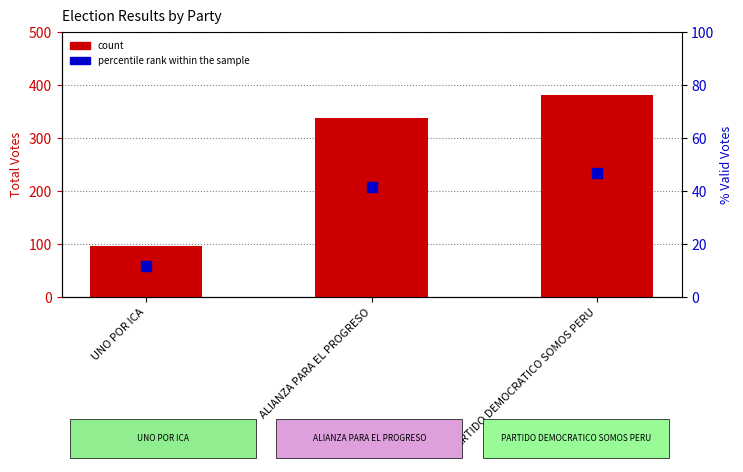

What is the total value across all series at PARTIDO DEMOCRATICO SOMOS PERU?

427.8